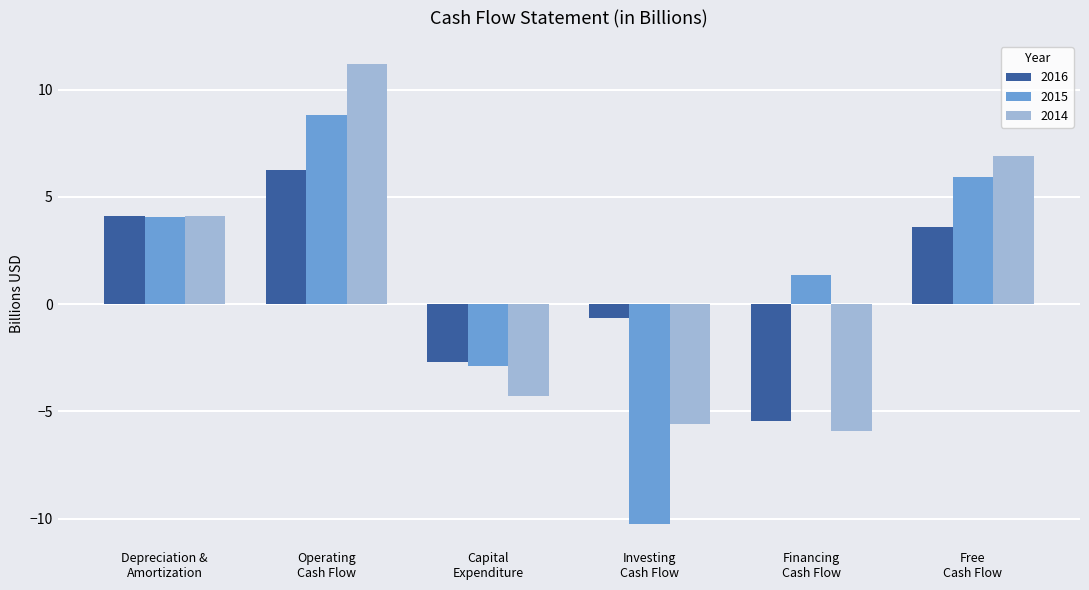

List the series in order of their peak value, highest first.

2014, 2015, 2016